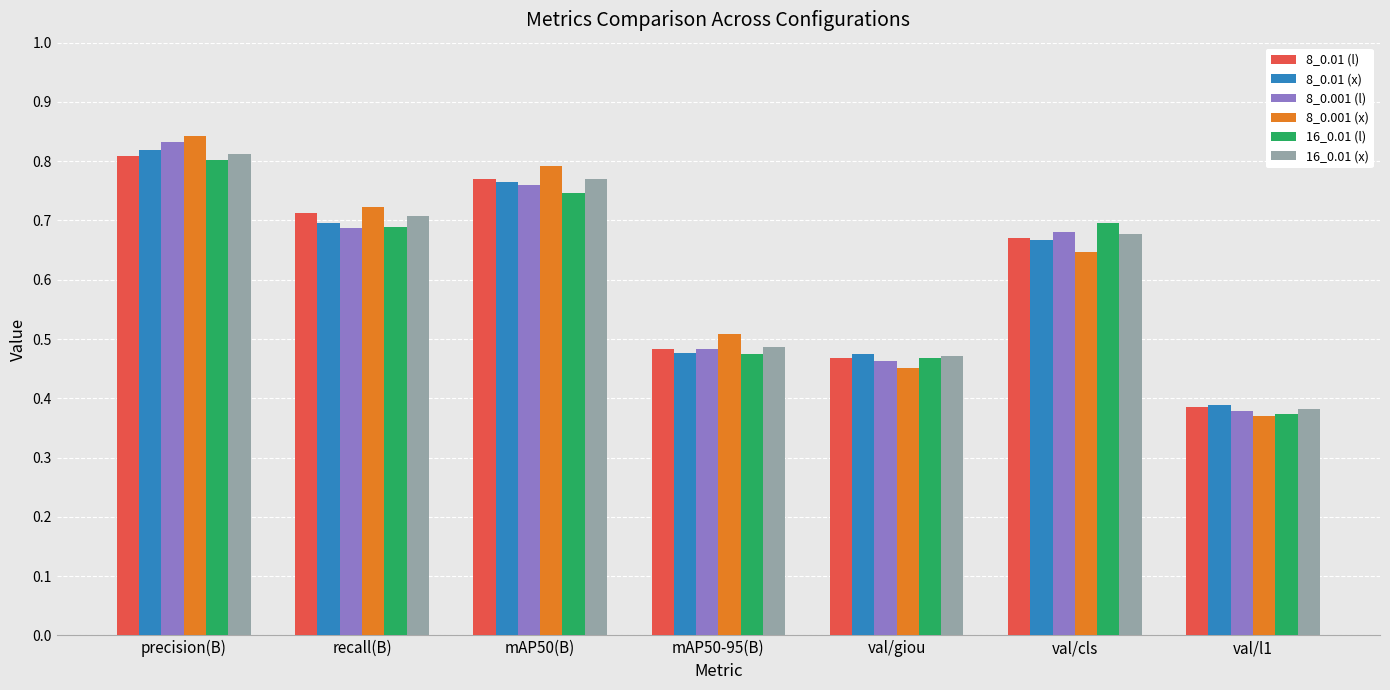

Is the value of 8_0.01 (x) at mAP50(B) greater than the value of 8_0.001 (x) at val/cls?

Yes